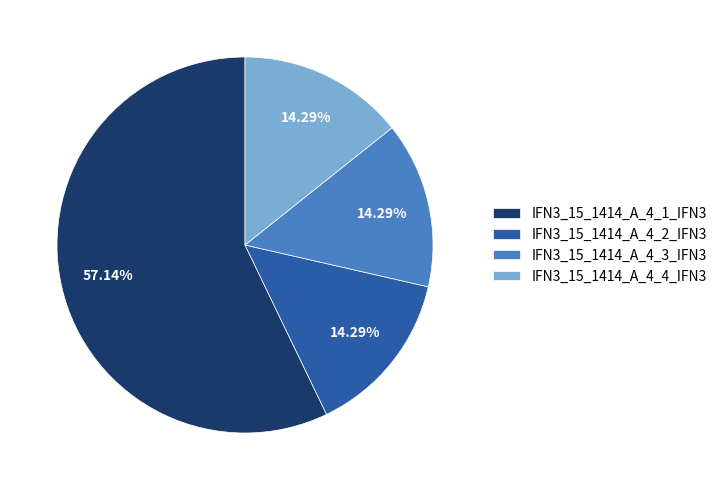

Which category accounts for the majority?

IFN3_15_1414_A_4_1_IFN3